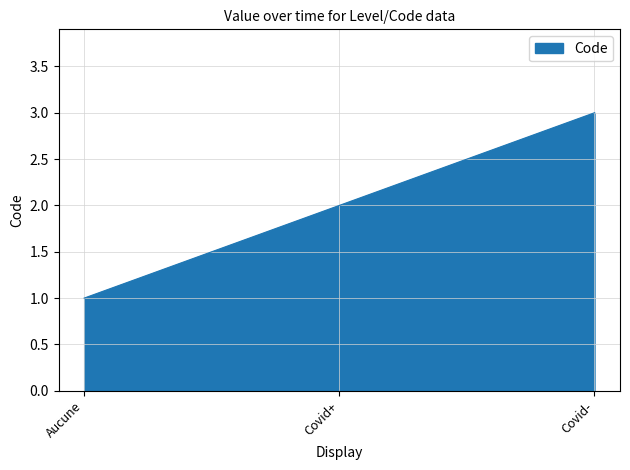

What position from the right is Covid-?

1